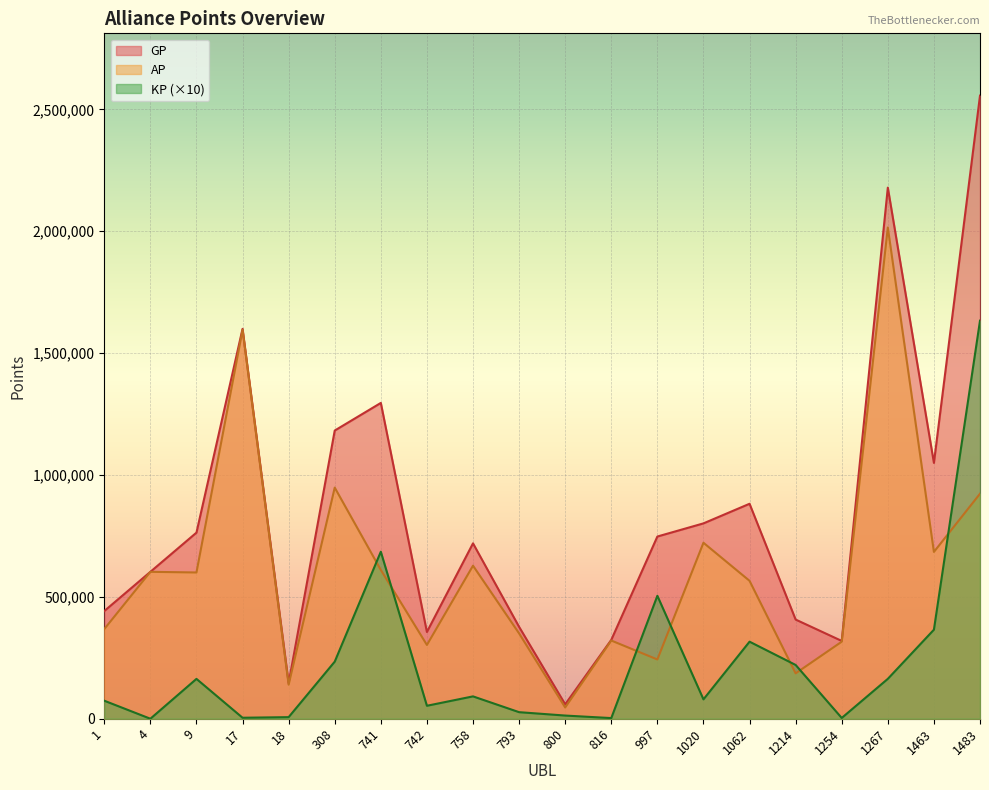

True or false: AP and KP intersect in this chart.

True